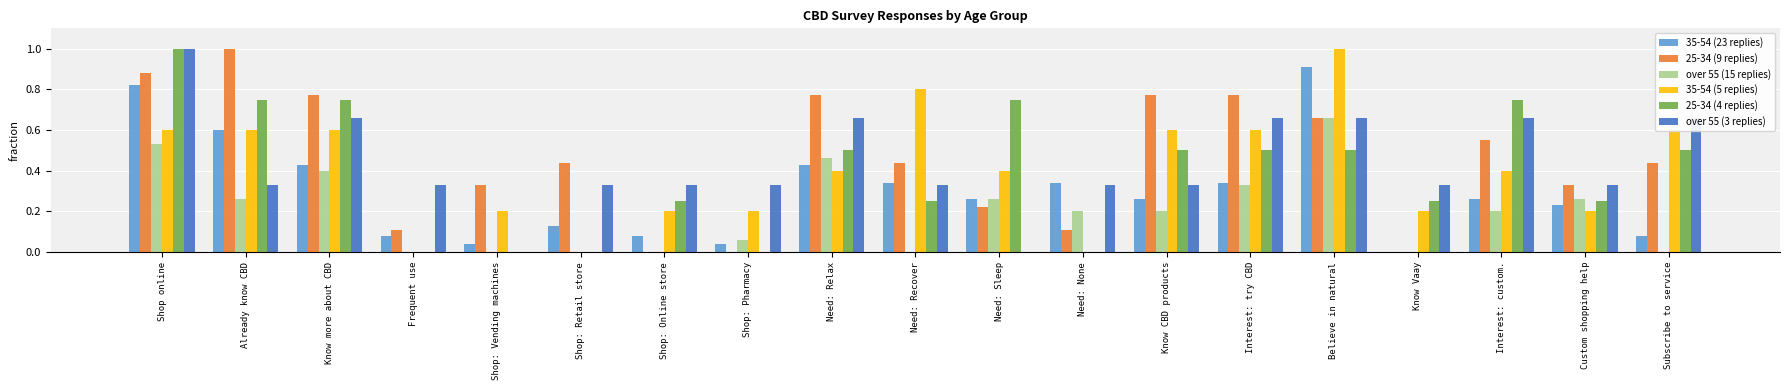

What is the maximum value shown in the chart?

1.0